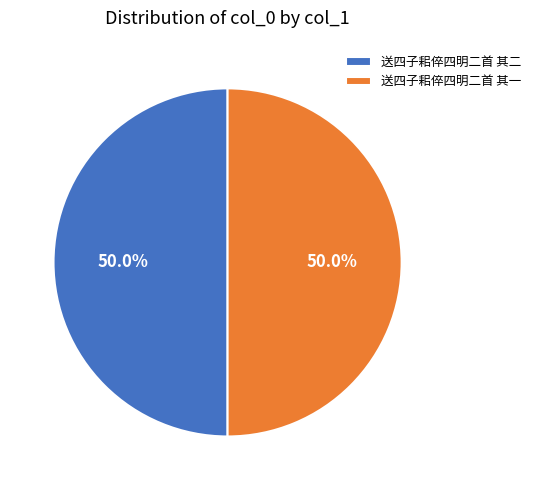

To the nearest percent, what percentage of the pie is 送四子耜倅四明二首 其二?

50%